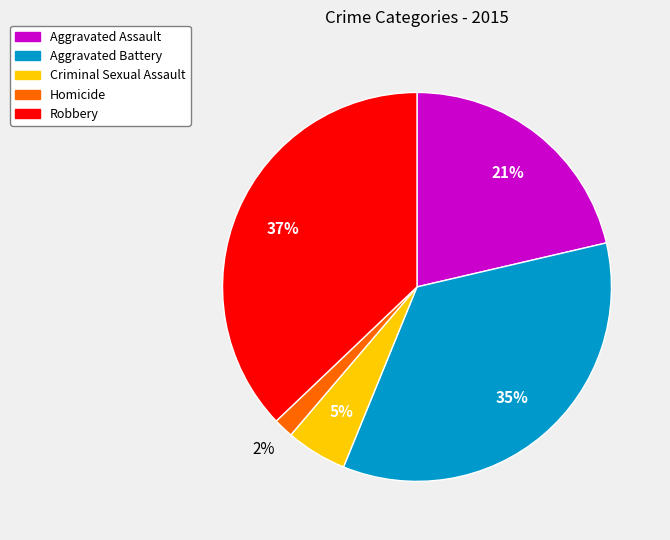

Combined, do Aggravated Assault and Robbery account for over 50%?

Yes